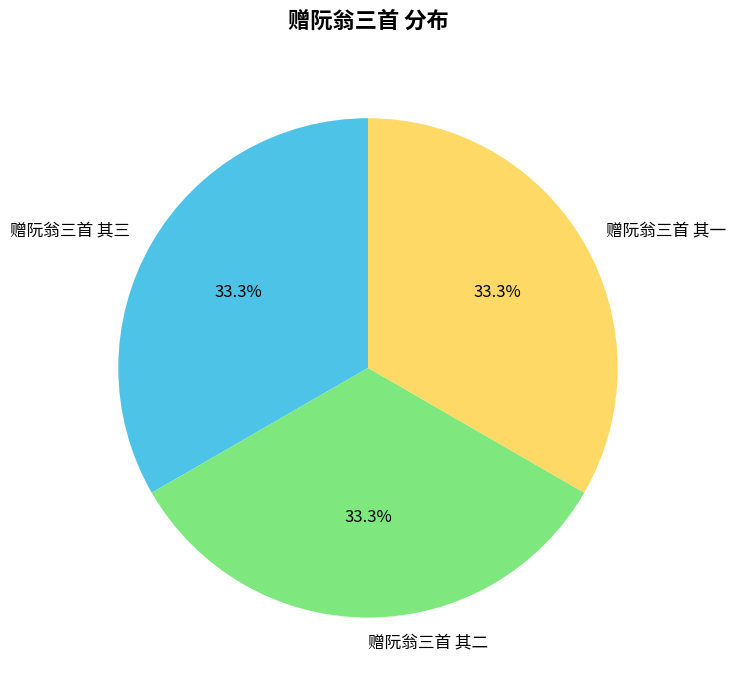

Count the number of slices in the pie.

3